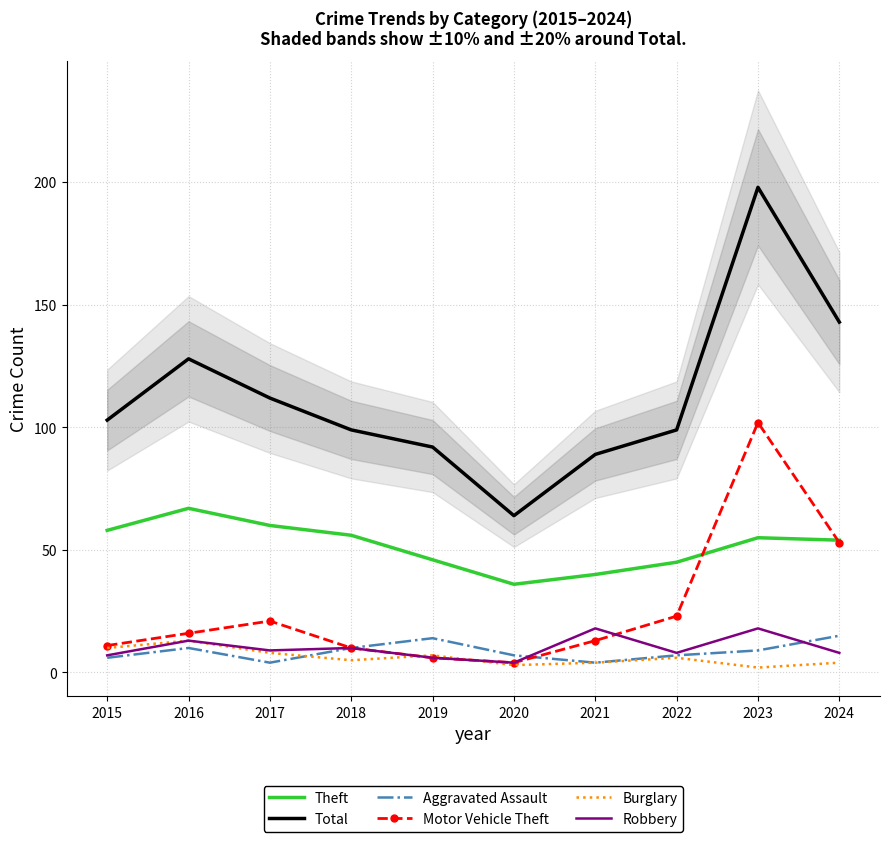

Reading left to right, list all the values displayed in this chart.

Theft: 58	67	60	56	46	36	40	45	55	54
Total: 103	128	112	99	92	64	89	99	198	143
Aggravated Assault: 6	10	4	10	14	7	4	7	9	15
Motor Vehicle Theft: 11	16	21	10	6	4	13	23	102	53
Burglary: 10	13	8	5	7	3	4	6	2	4
Robbery: 7	13	9	10	6	4	18	8	18	8